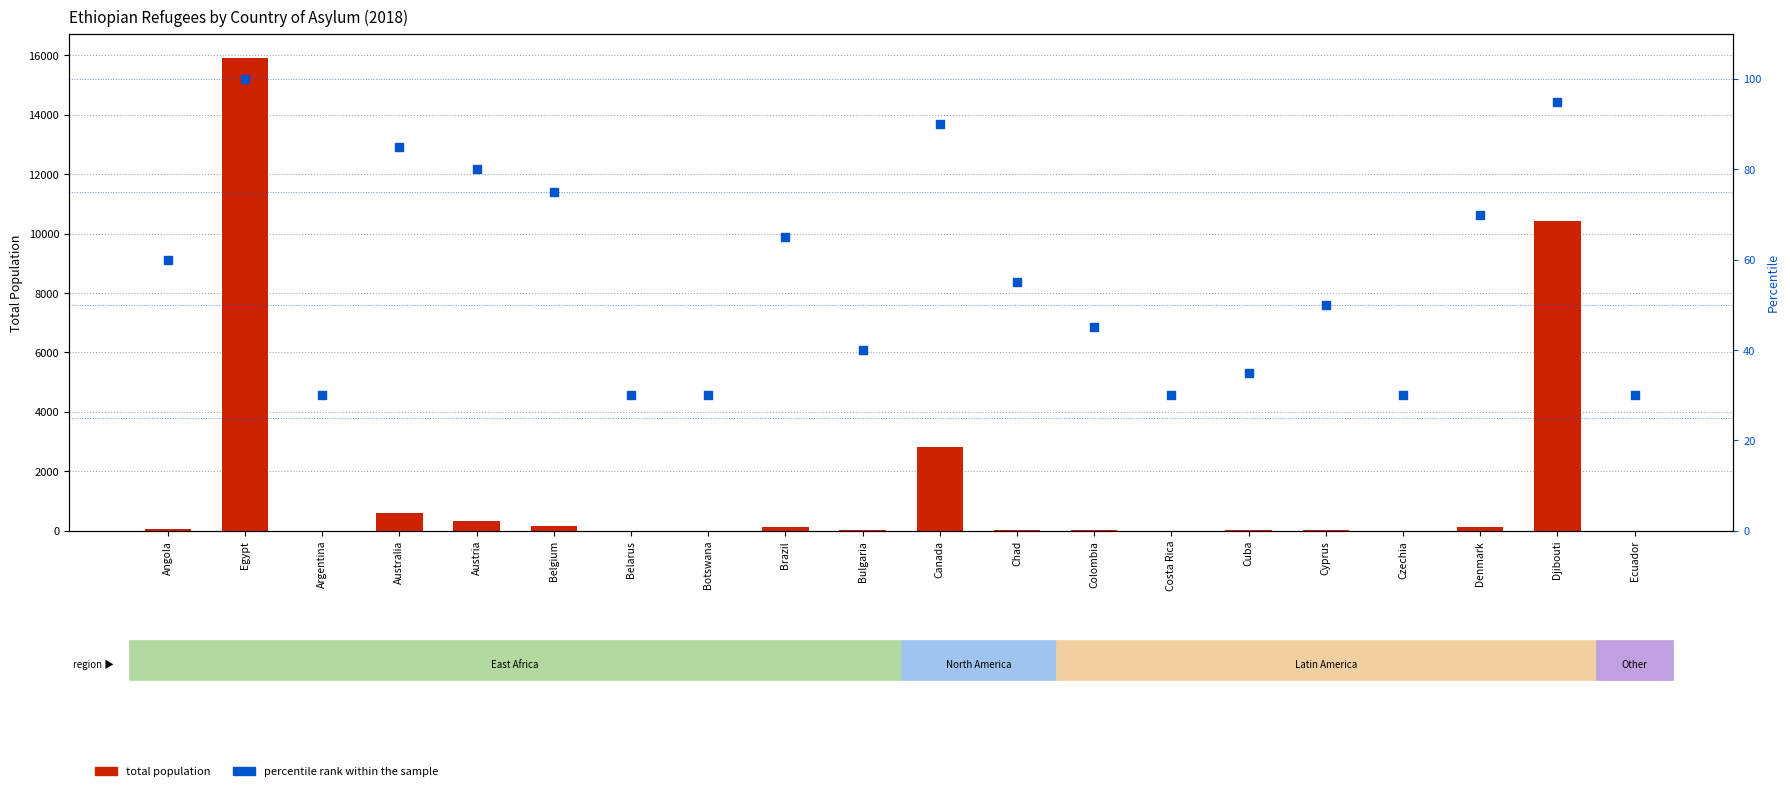

At which category is the sum across all series the highest?

Egypt